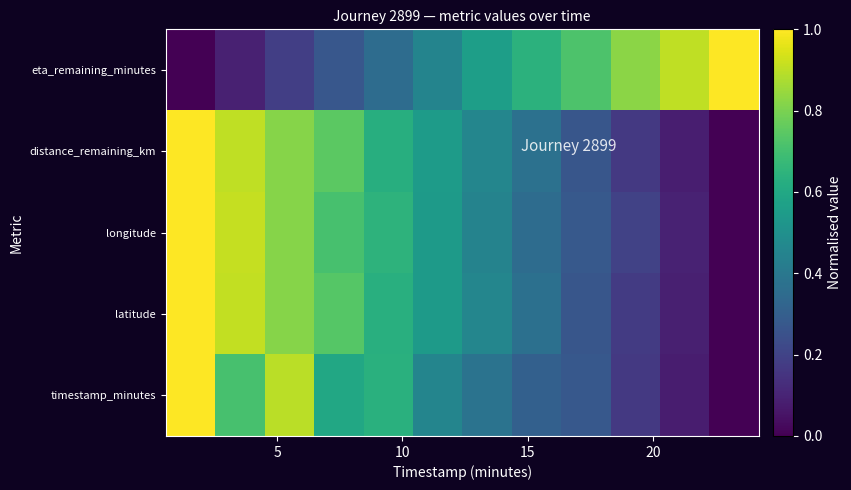

Reading right to left, transcribe all the data shown in this chart.

row_0: 1.0	0.9	0.8	0.7	0.6	0.6	0.5	0.4	0.3	0.2	0.1	0.0
row_1: 0.0	0.1	0.2	0.3	0.4	0.5	0.5	0.6	0.7	0.8	0.9	1.0
row_2: 0.0	0.1	0.2	0.3	0.4	0.4	0.5	0.6	0.7	0.8	0.9	1.0
row_3: 0.0	0.1	0.2	0.3	0.4	0.5	0.5	0.6	0.7	0.8	0.9	1.0
row_4: 0.0	0.1	0.2	0.3	0.3	0.4	0.5	0.6	0.6	0.9	0.7	1.0